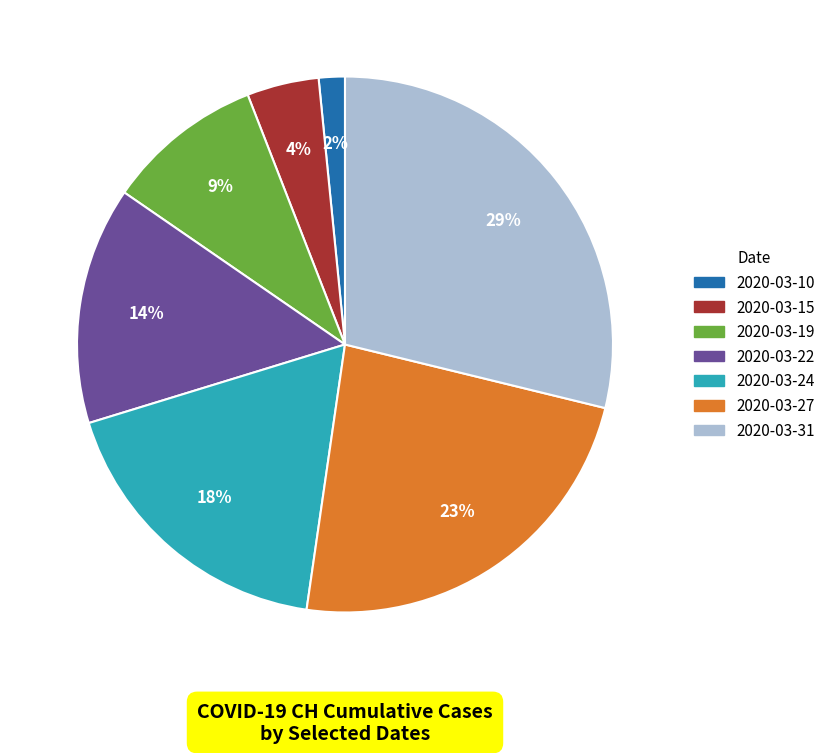

Is there any slice that represents more than half of the pie?

No